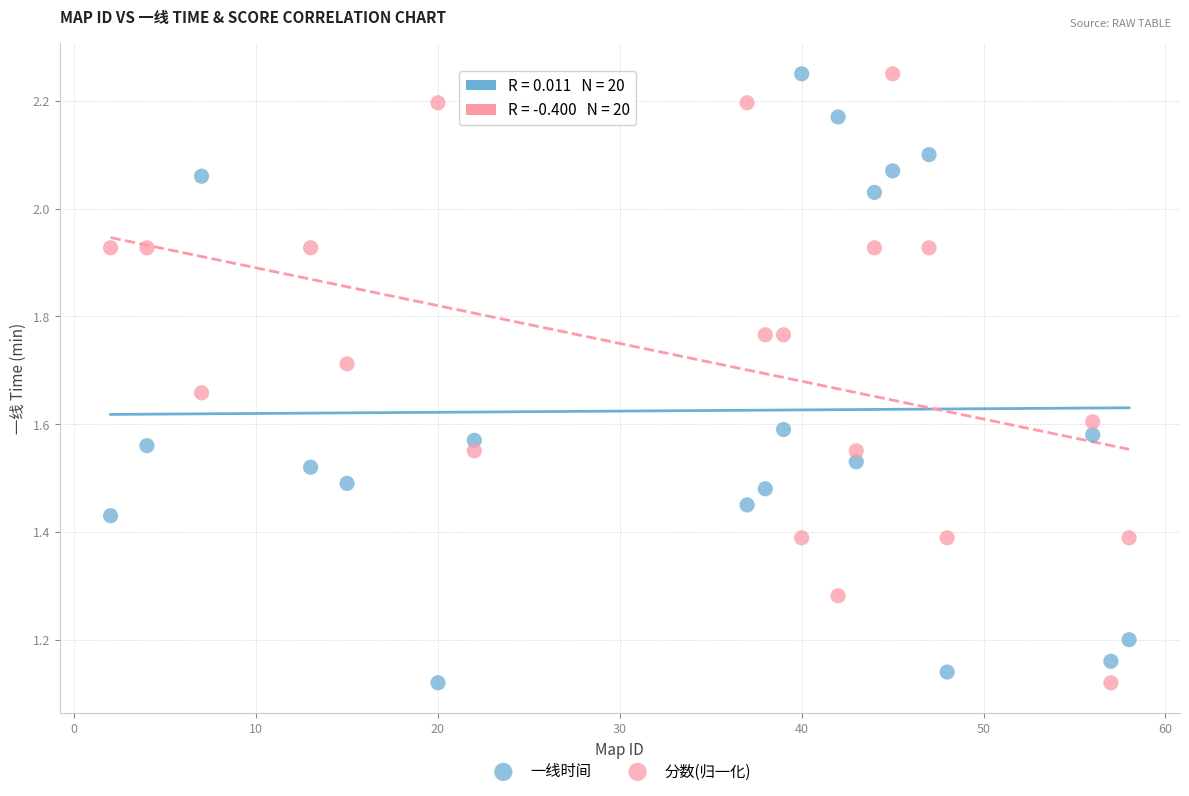

Across all data points, what is the range of X values (max minus min)?

56.0